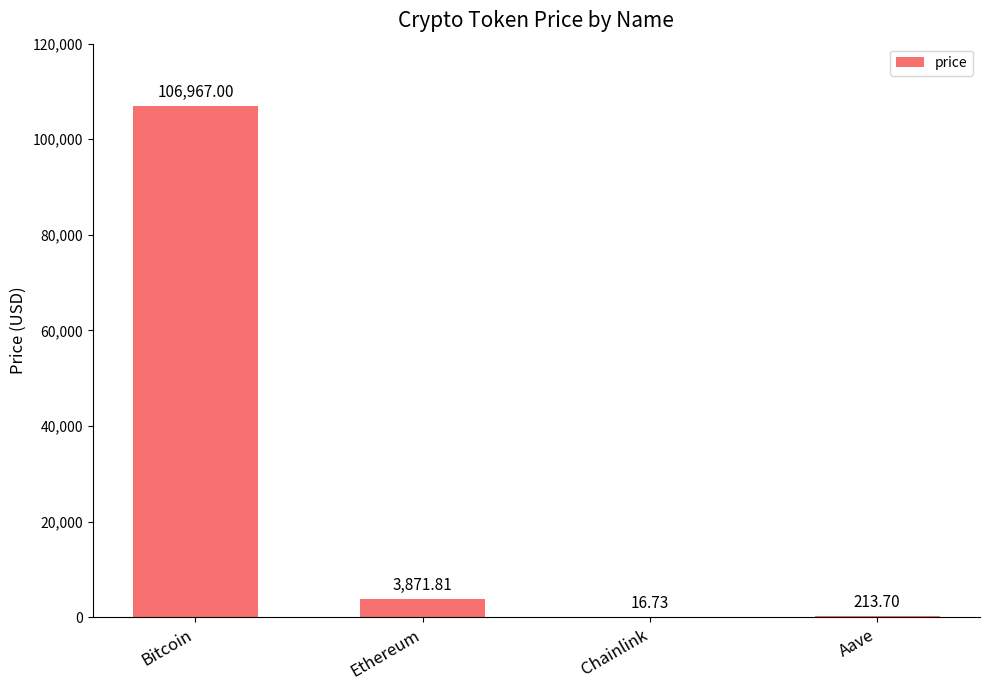

Count the number of values greater than 3871.

2